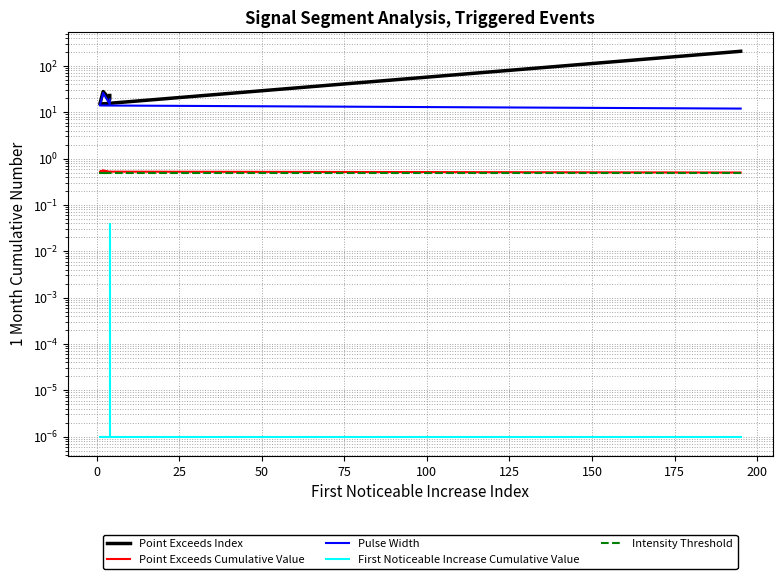

Does the chart have visible grid lines?

Yes